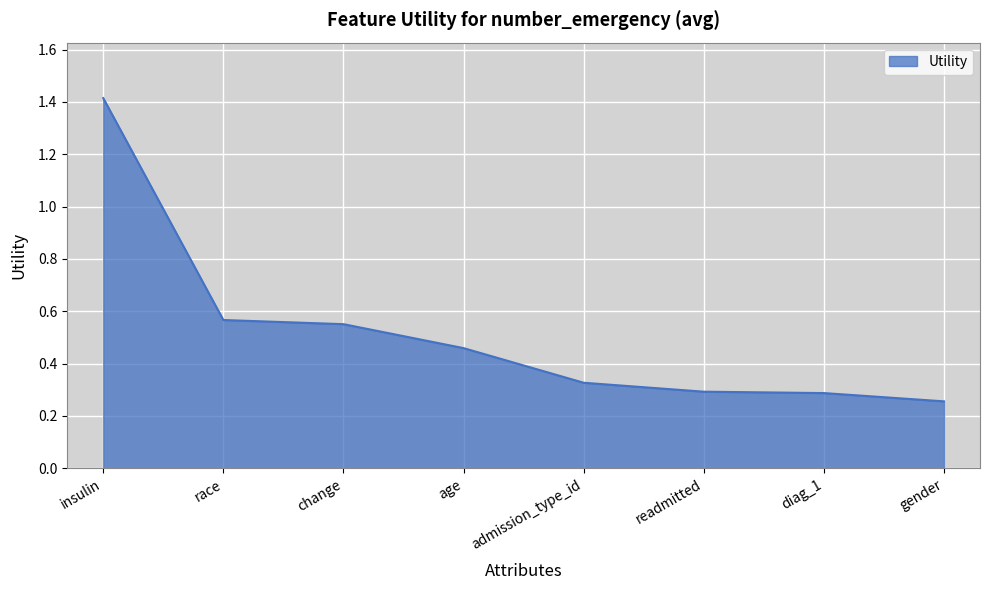

What is the sum of all values?

4.2